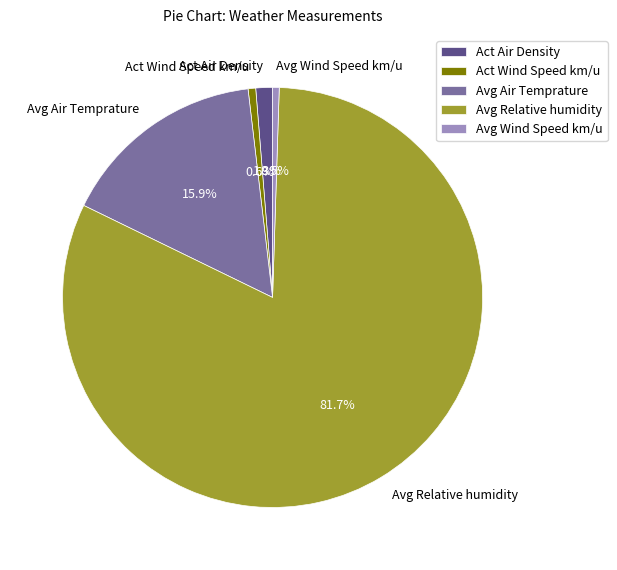

Combined, do Avg Air Temprature and Avg Relative humidity account for over 50%?

Yes